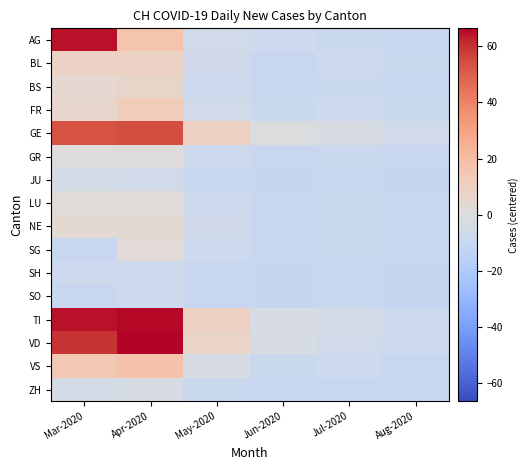

How many data points does each series have?

6